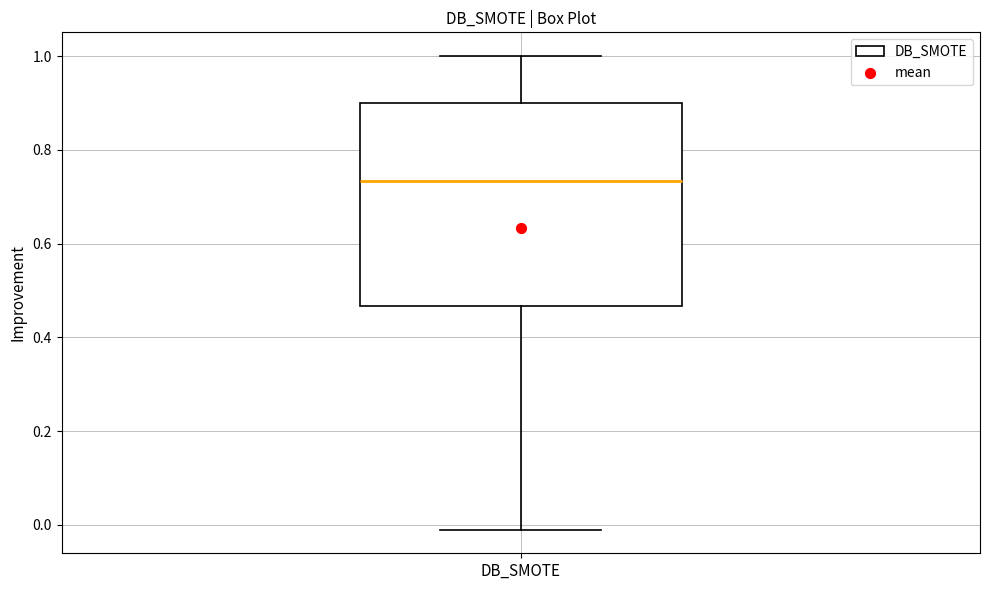

Transcribe this box plot: give where the median line is, the range the box spans, and where the two whiskers end, as read against the y-axis. The values are not printed on the chart, so give them approximately, as read against the axis.

median 0.74, box 0.46 to 0.90, whiskers -0.02 to 1.00